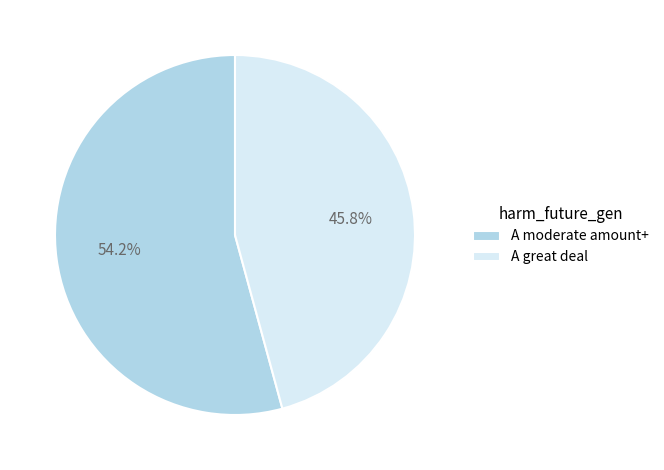

How many segments does this pie chart have?

2